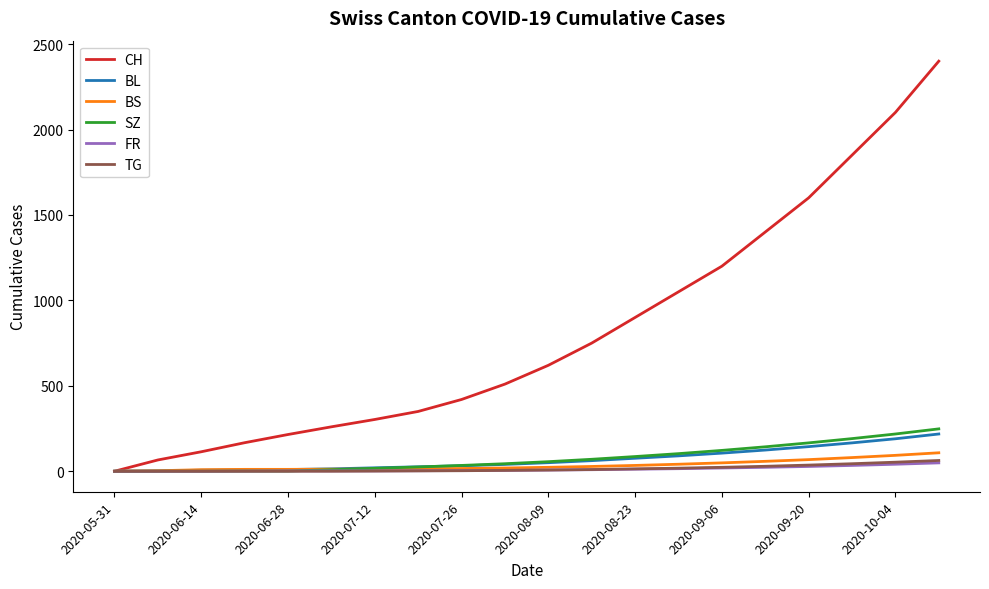

What is the average value of the TG series?

15